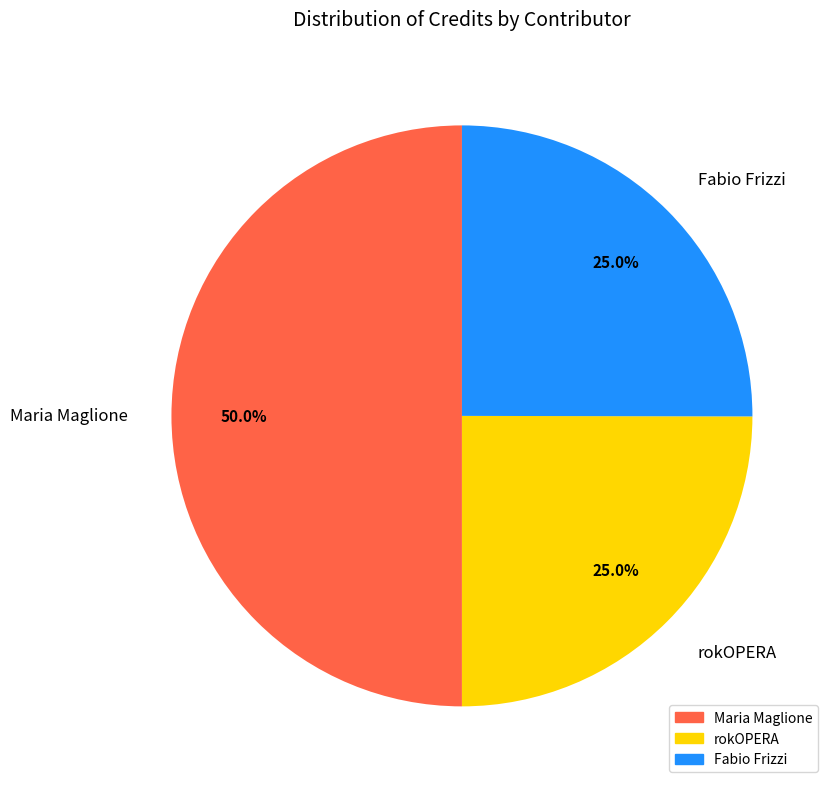

How many segments does this pie chart have?

3